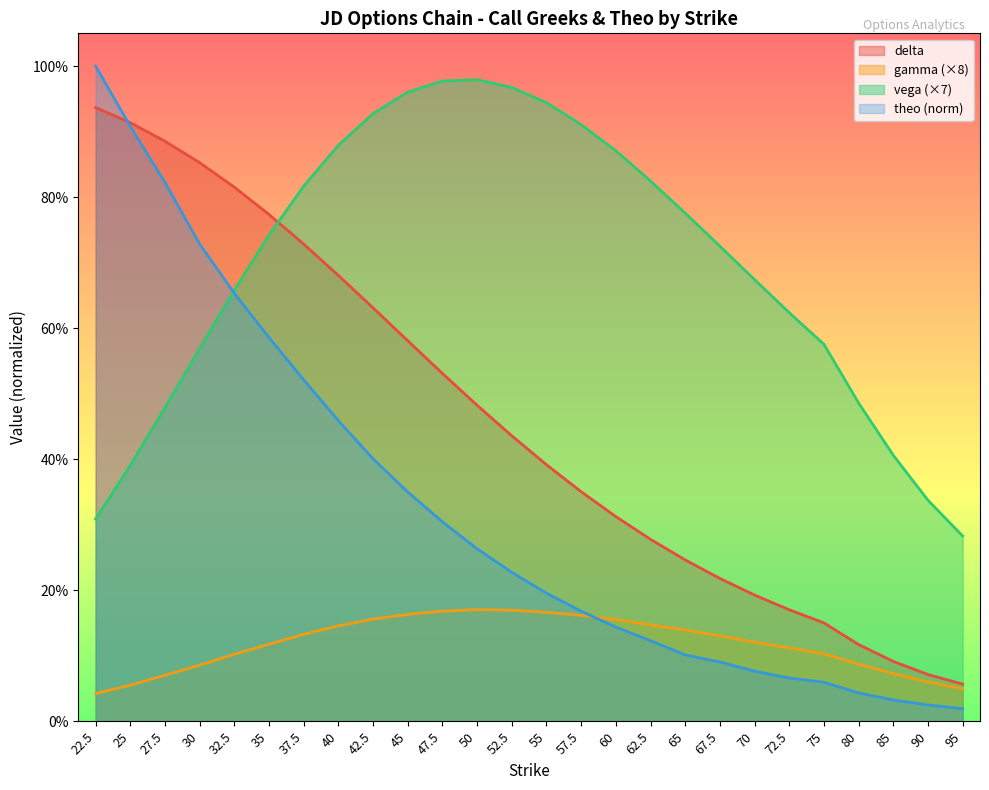

How many interior local peaks does the vega series have?

1